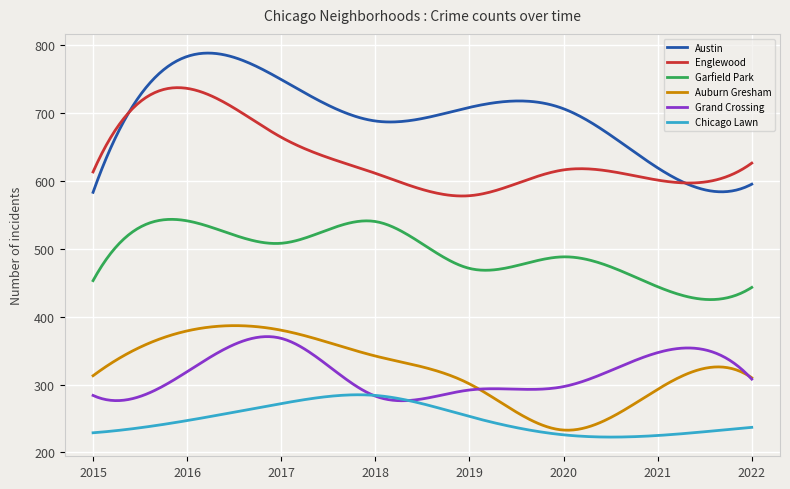

True or false: Garfield Park and Austin cross at least once.

False